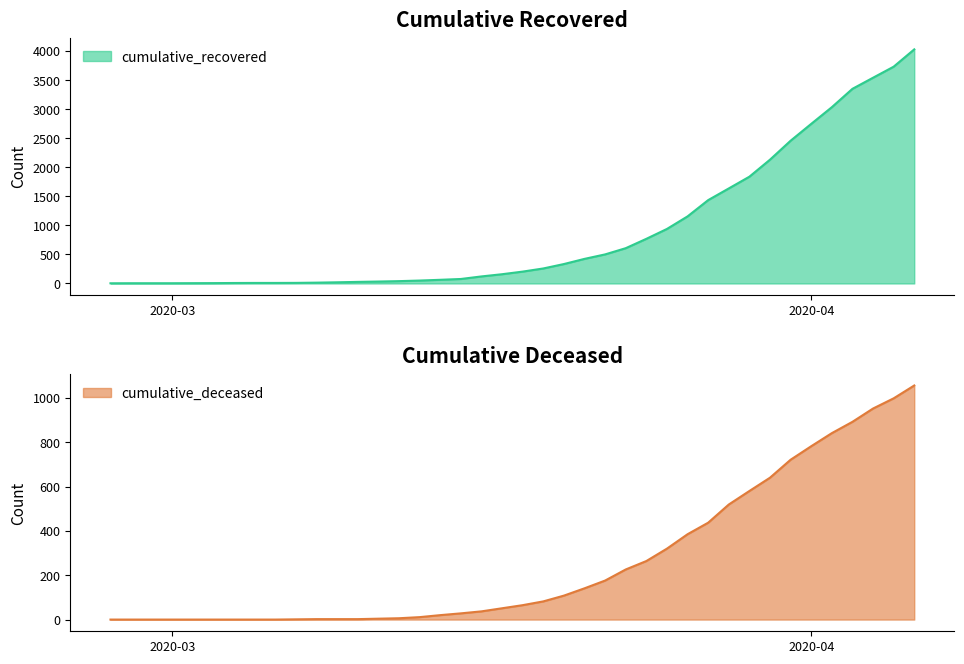

Which series changed the most between 2020-03-16 and 2020-03-29?

cumulative_recovered